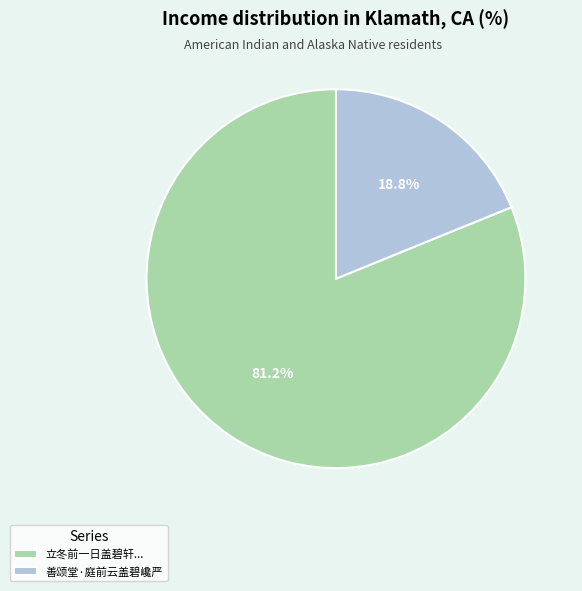

To the nearest percent, what is the average slice percentage?

50%